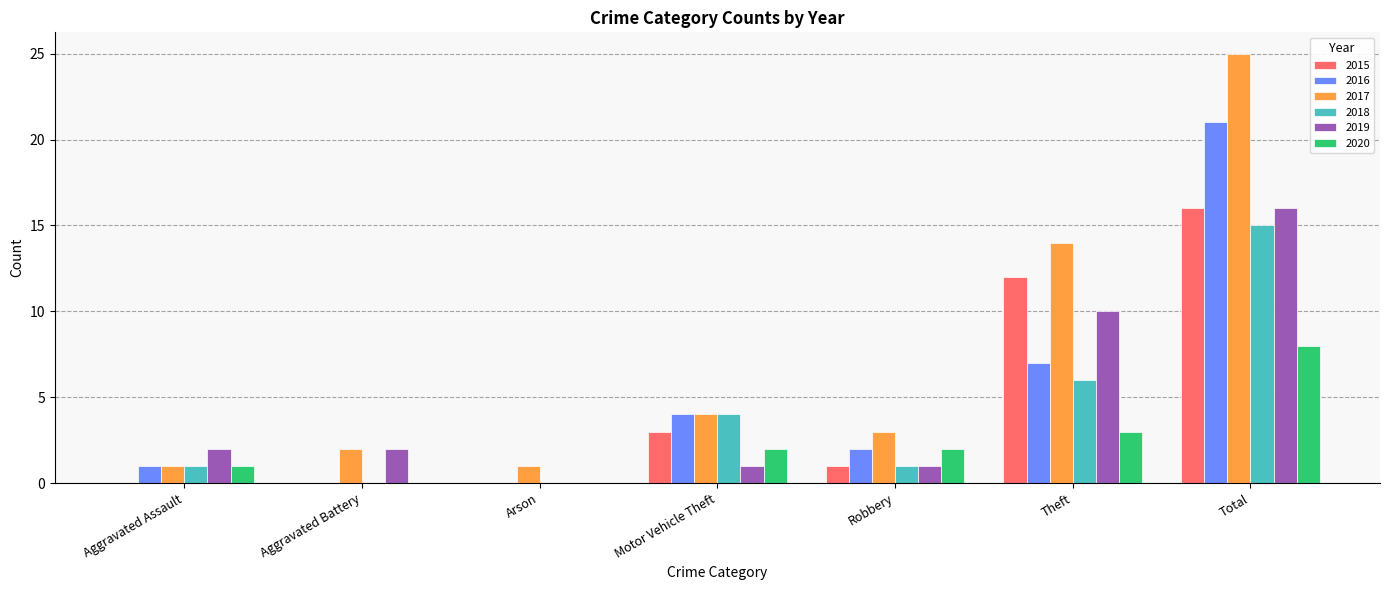

The 2015 series shows 0 at Aggravated Assault. True or false?

True